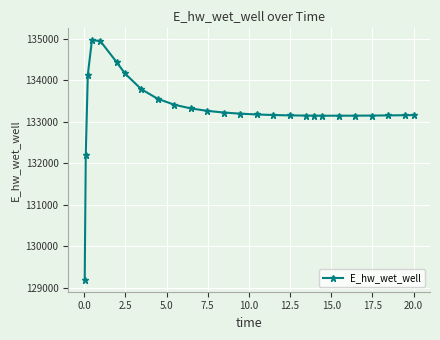

Does the chart display data point markers on the line(s)?

Yes